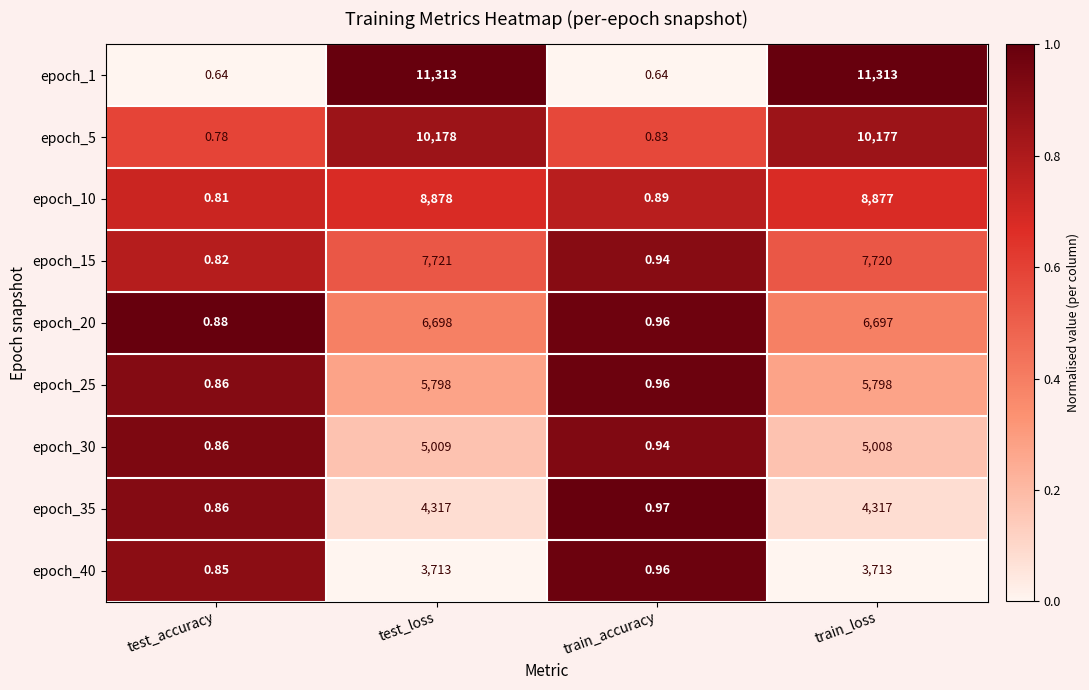

List the labels in order of epoch_10 value, smallest first.

test_accuracy, train_accuracy, train_loss, test_loss